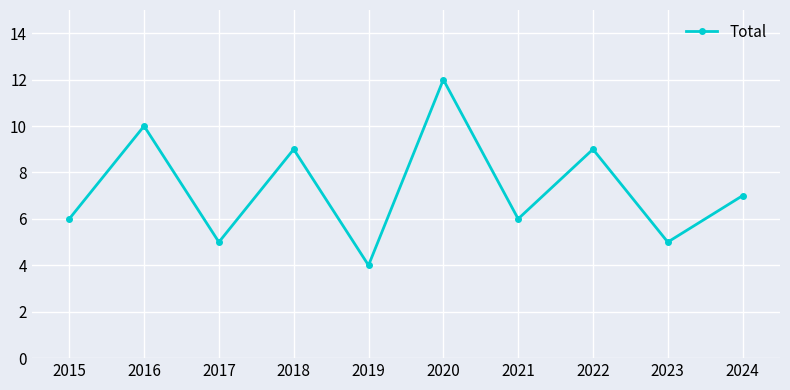

How many points are lower than both their immediate neighbors (excluding endpoints)?

4